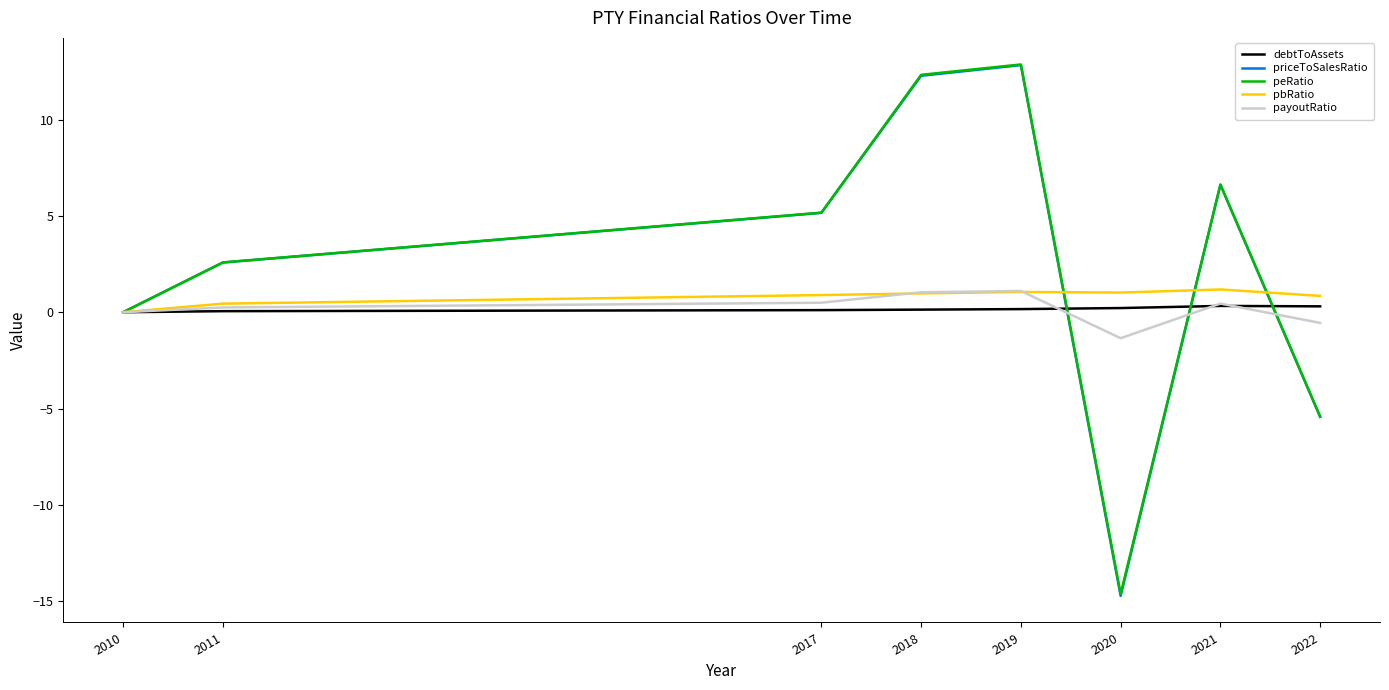

What is the total value across all series at 2022?

-10.3